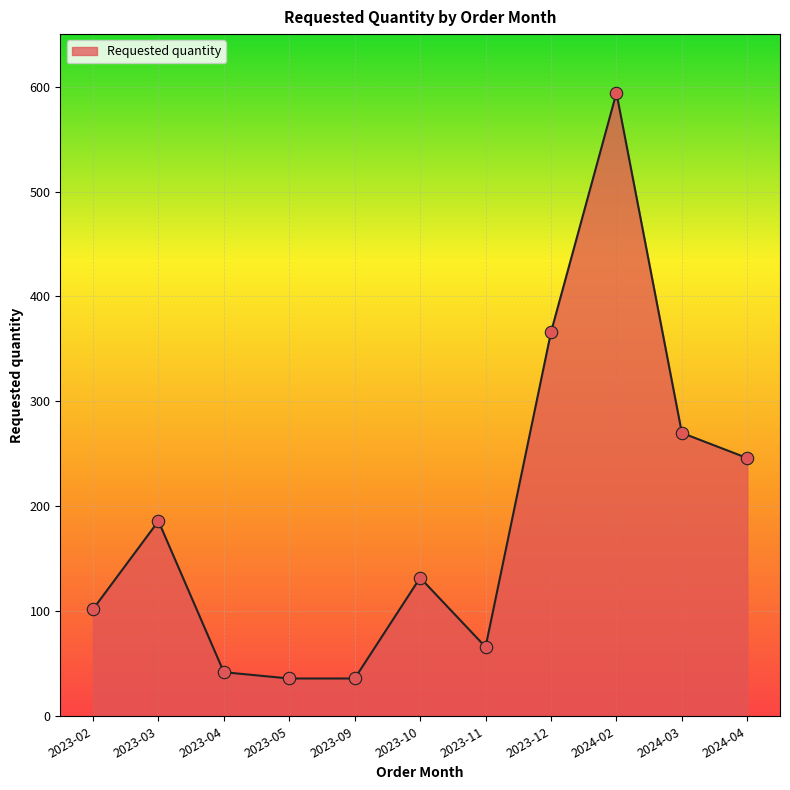

Between 2023-02 and 2023-10, which is larger?

2023-10